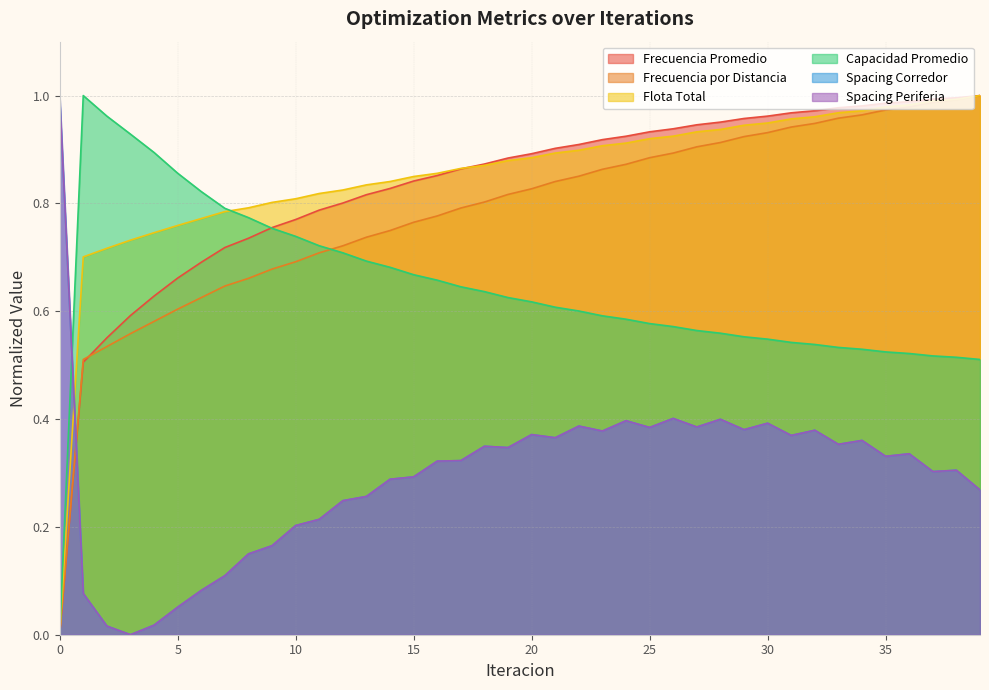

What is the value of the Frecuencia Promedio point at the 5th from the left?

0.6